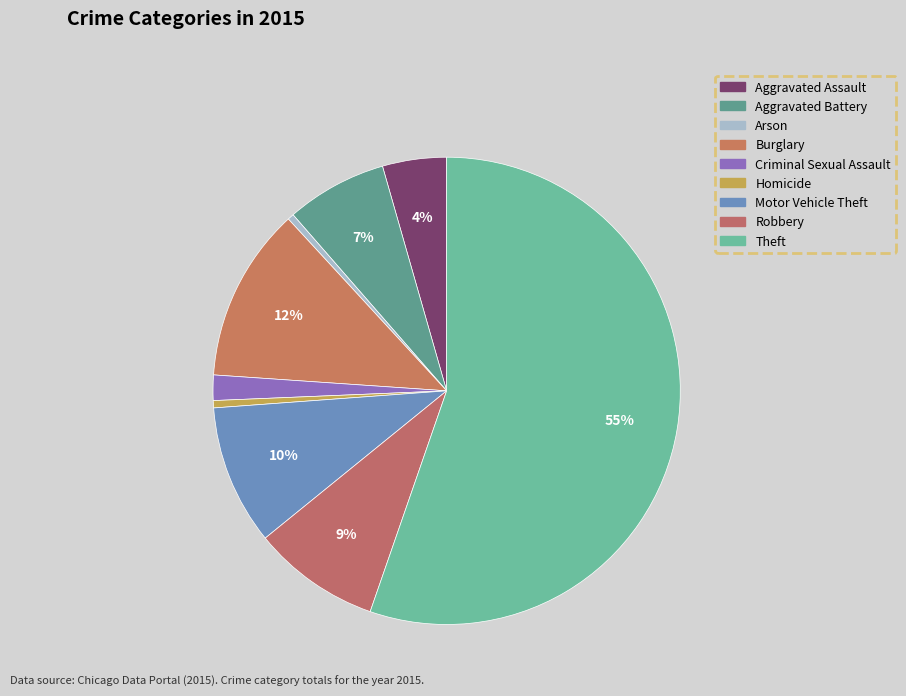

What is the ratio of the value at Burglary to the value at Motor Vehicle Theft?

1.2